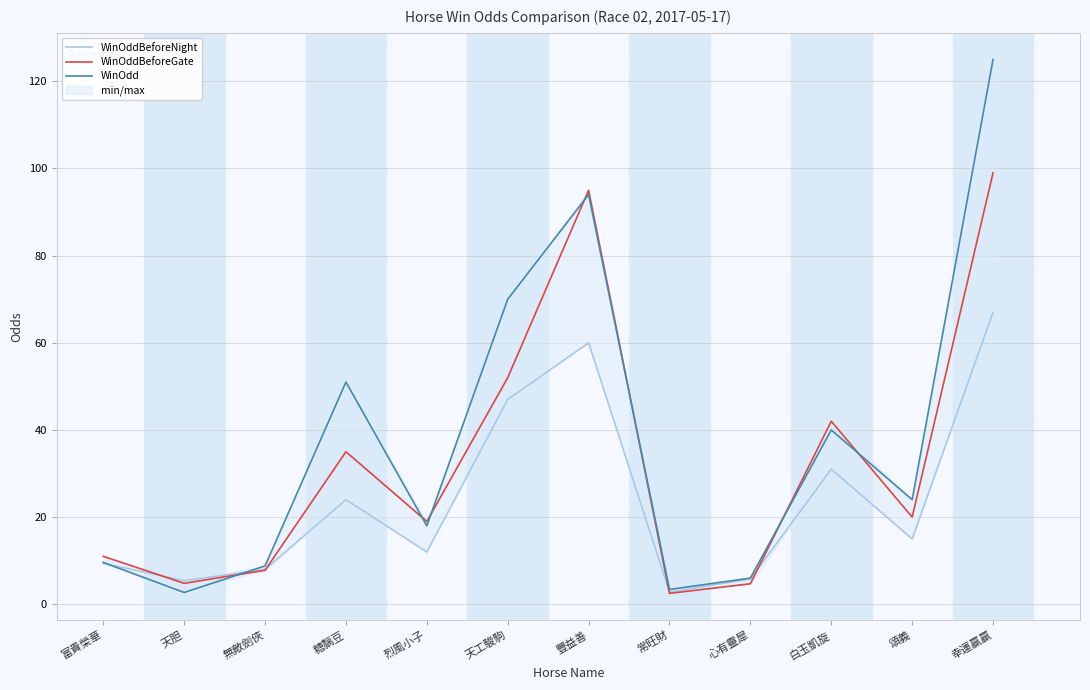

Where do WinOddBeforeNight and WinOddBeforeGate first cross each other?

富貴榮華 and 天胆